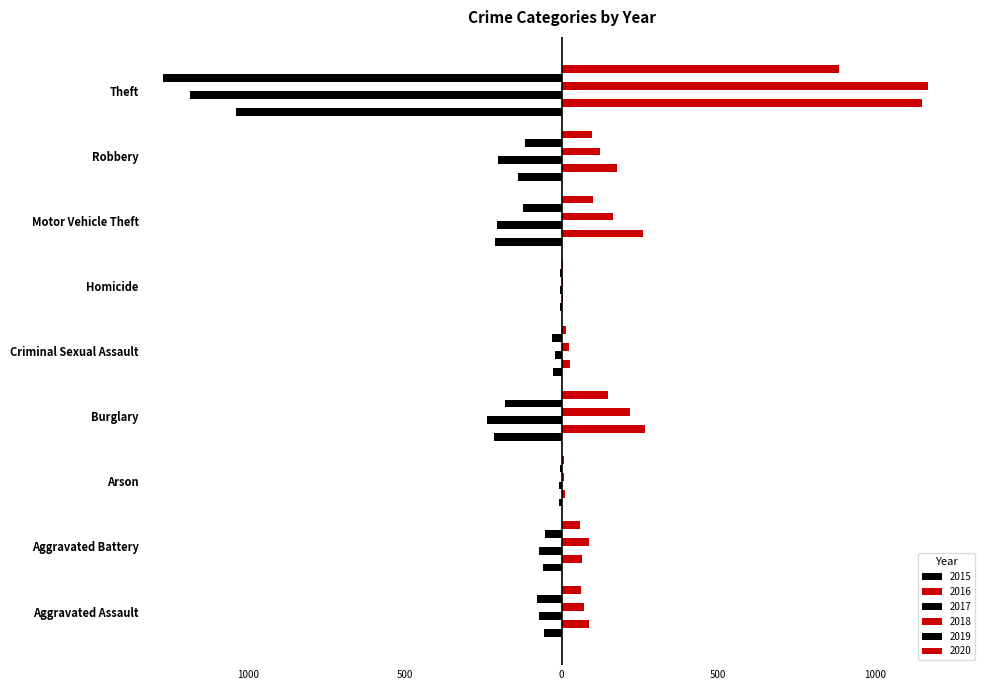

Does the chart contain stacked bars?

No